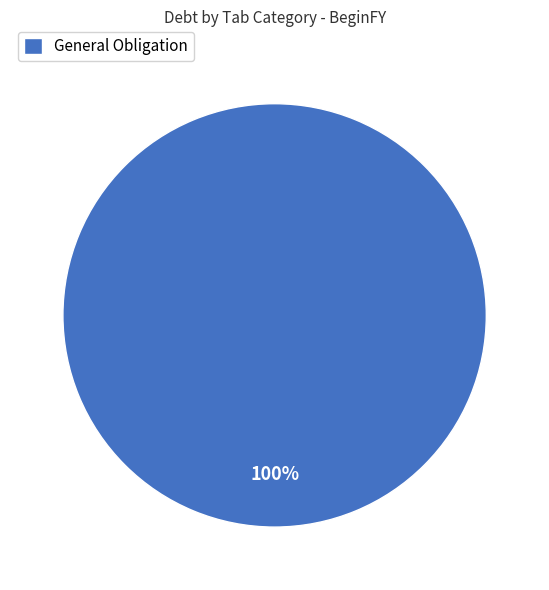

What percentage is the General Obligation slice, to the nearest percent?

100%